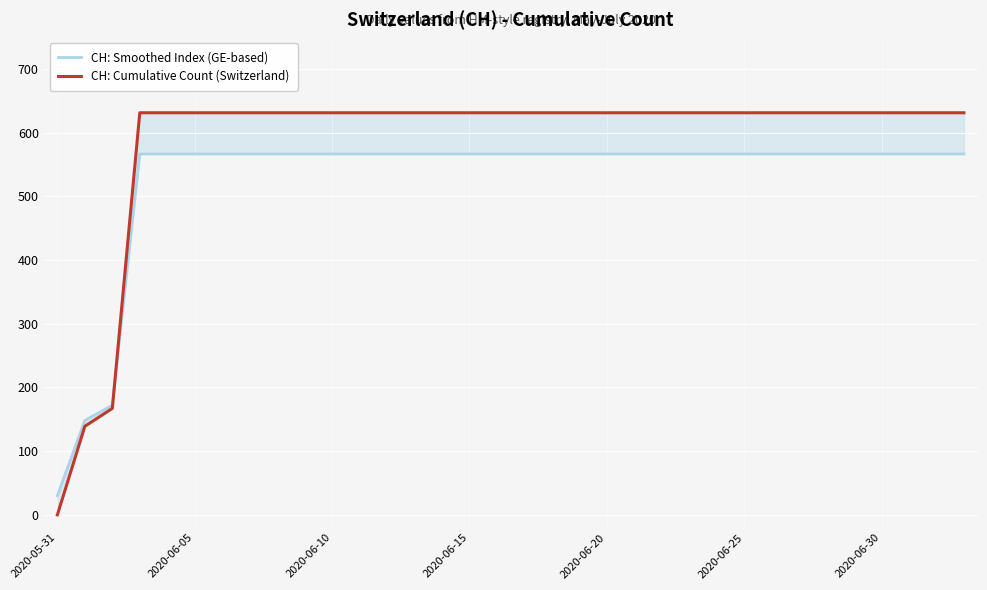

At 32, list the series in order from largest to smallest.

CH: Cumulative Count (Switzerland), CH: Smoothed Index (GE-based)